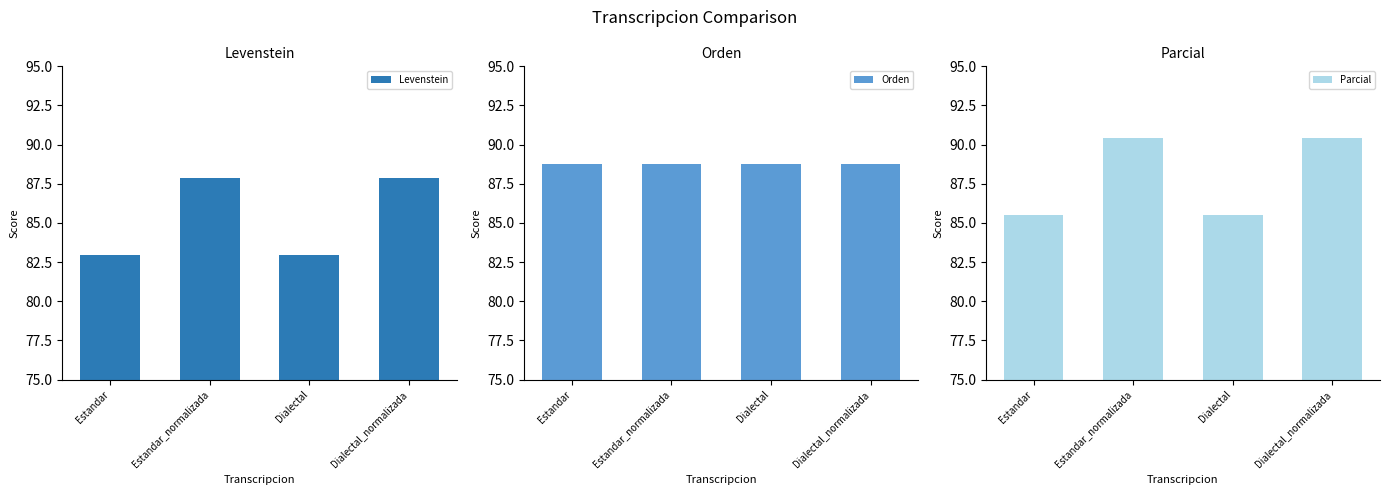

At which label is Levenstein closest to 85?

Estandar